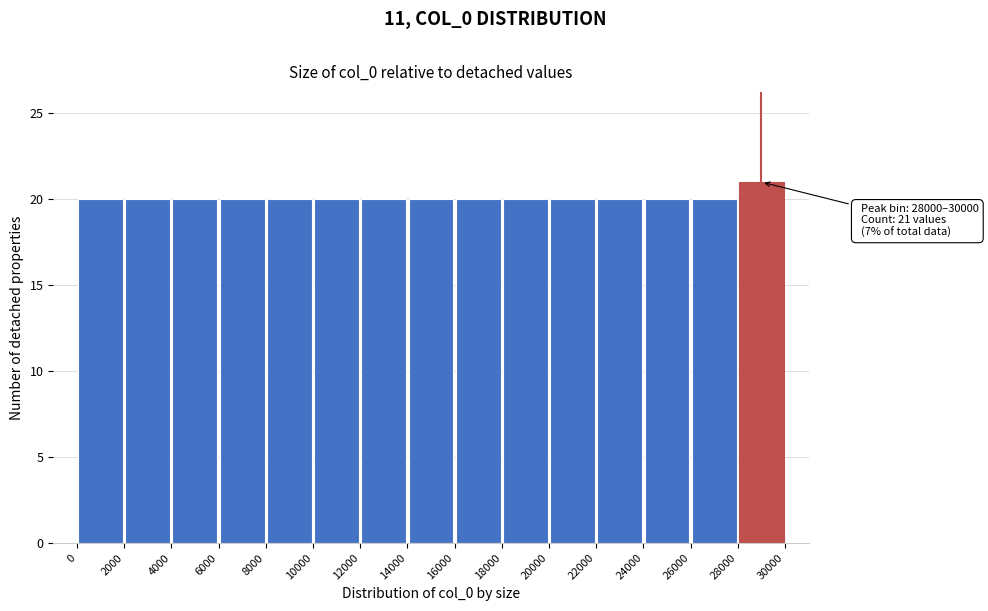

Which range on the x-axis has the tallest bar?

28000 to 30000